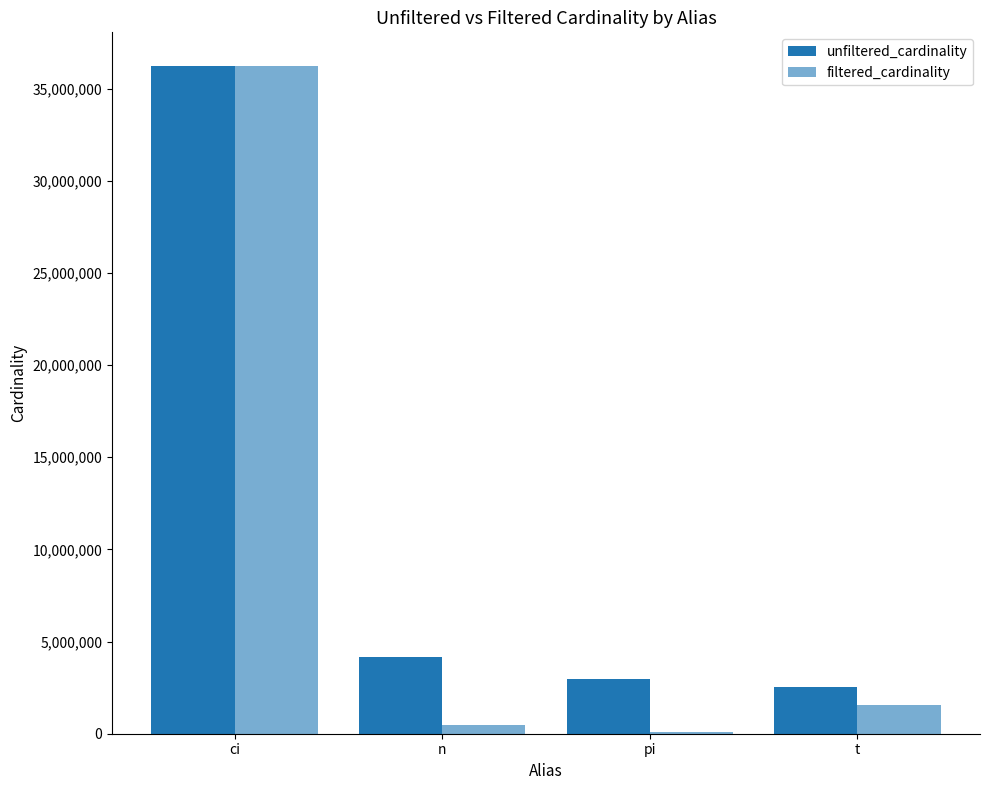

What is the difference between the maximum and minimum values in the unfiltered_cardinality series?

33716032